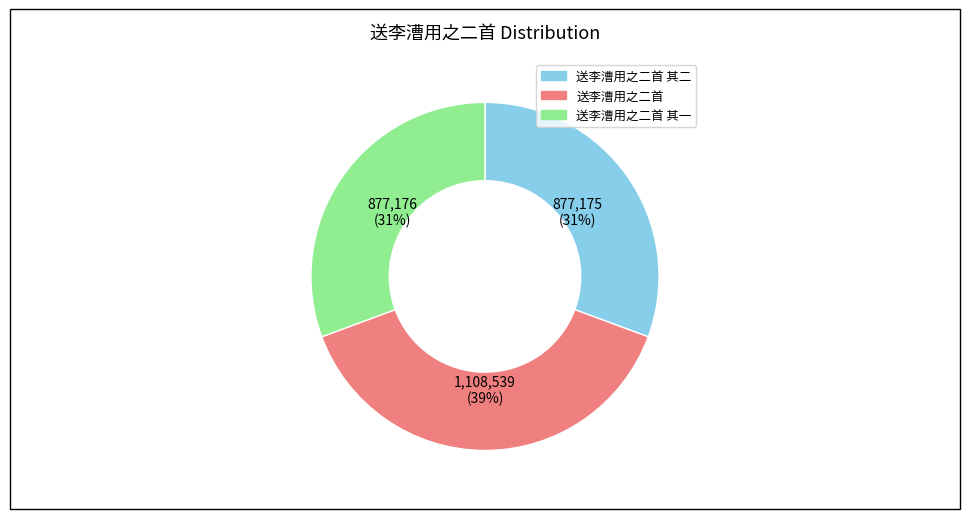

Do 送李漕用之二首 其二 and 送李漕用之二首 together represent more than half of the pie?

Yes